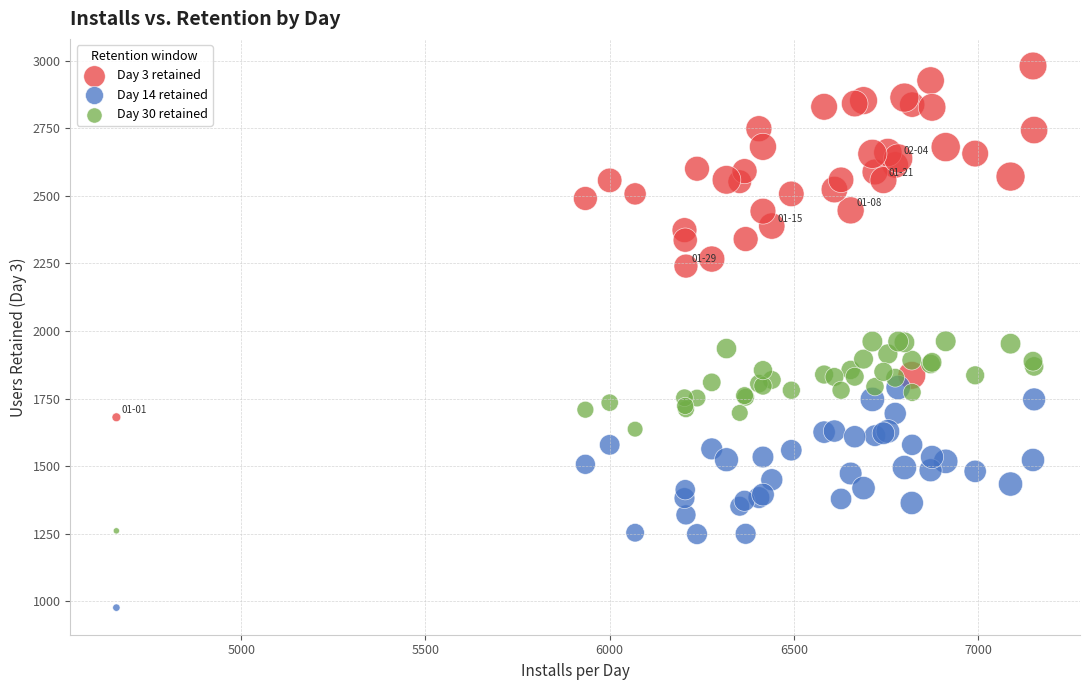

Which series contains the highest Y value?

Day 3 retained